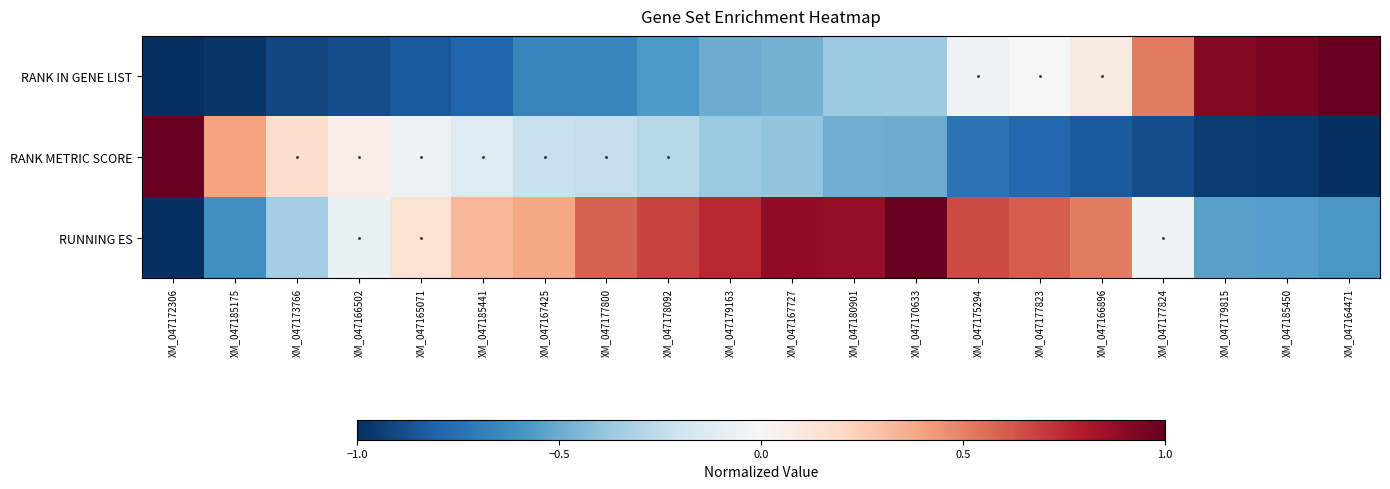

Reading left to right, what are all the values shown in this chart?

RANK IN GENE LIST: XM_047172306=-1.0	XM_047185175=-1.0	XM_047173766=-0.9	XM_047166502=-0.9	XM_047165071=-0.8	XM_047185441=-0.8	XM_047167425=-0.7	XM_047177800=-0.7	XM_047178092=-0.6	XM_047179163=-0.5	XM_047167727=-0.5	XM_047180901=-0.4	XM_047170633=-0.4	XM_047175294=-0.1	XM_047177823=0.0	XM_047166896=0.1	XM_047177824=0.5	XM_047179815=0.9	XM_047185450=0.9	XM_047164471=1.0
RANK METRIC SCORE: XM_047172306=1.0	XM_047185175=0.4	XM_047173766=0.2	XM_047166502=0.1	XM_047165071=-0.1	XM_047185441=-0.1	XM_047167425=-0.2	XM_047177800=-0.2	XM_047178092=-0.3	XM_047179163=-0.4	XM_047167727=-0.4	XM_047180901=-0.5	XM_047170633=-0.5	XM_047175294=-0.7	XM_047177823=-0.8	XM_047166896=-0.8	XM_047177824=-0.9	XM_047179815=-0.9	XM_047185450=-1.0	XM_047164471=-1.0
RUNNING ES: XM_047172306=-1.0	XM_047185175=-0.6	XM_047173766=-0.3	XM_047166502=-0.1	XM_047165071=0.1	XM_047185441=0.3	XM_047167425=0.4	XM_047177800=0.6	XM_047178092=0.7	XM_047179163=0.8	XM_047167727=0.9	XM_047180901=0.9	XM_047170633=1.0	XM_047175294=0.6	XM_047177823=0.6	XM_047166896=0.5	XM_047177824=-0.0	XM_047179815=-0.5	XM_047185450=-0.6	XM_047164471=-0.6